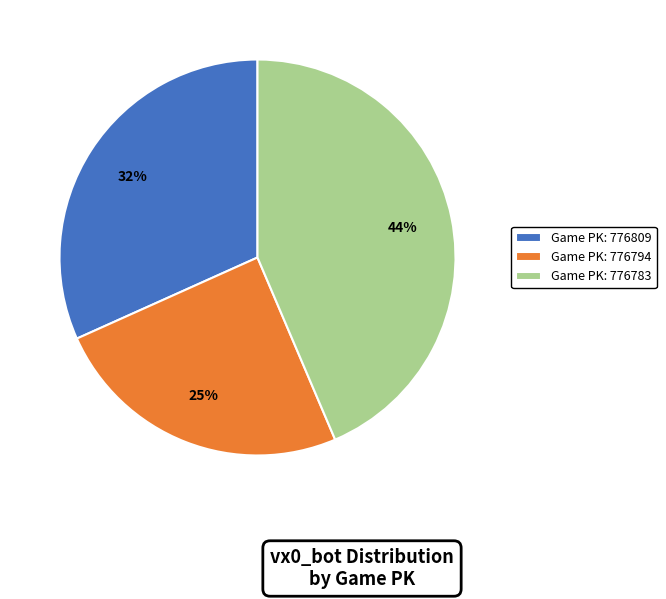

To the nearest percent, what percentage of the pie is Game PK: 776809?

32%